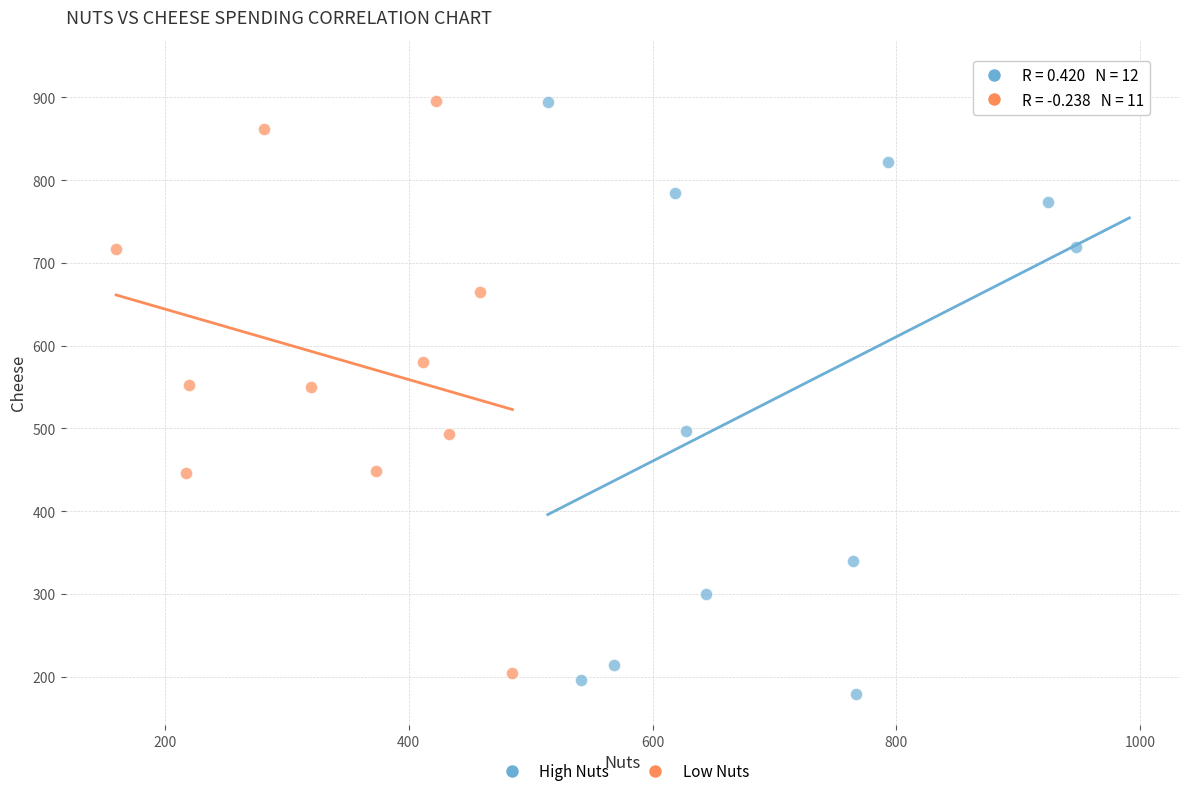

Which series reaches the maximum Y coordinate?

High Nuts